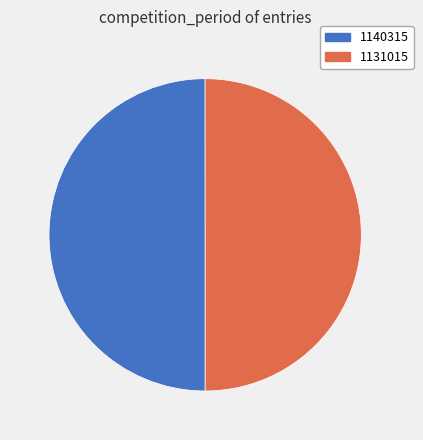

To the nearest percent, what is the average slice percentage?

50%